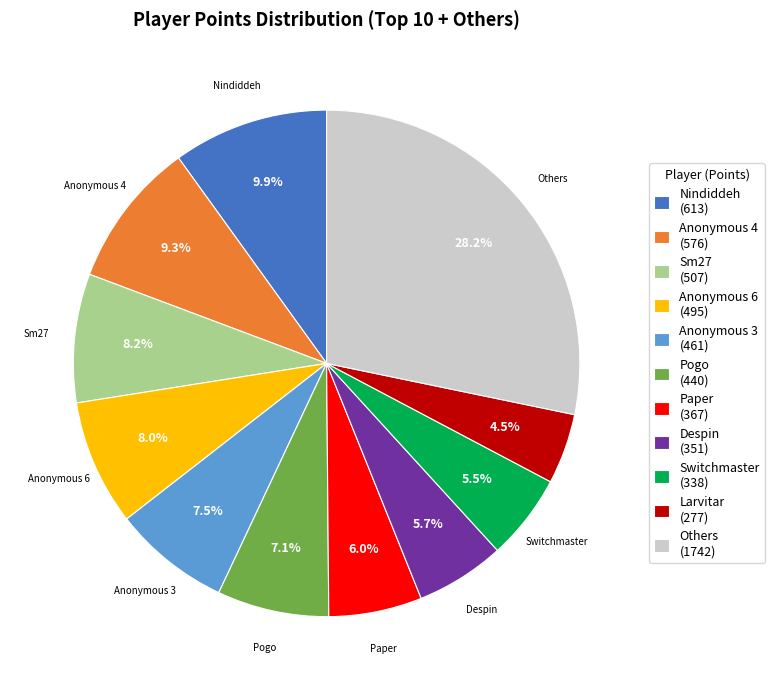

Does any single category account for the majority?

No